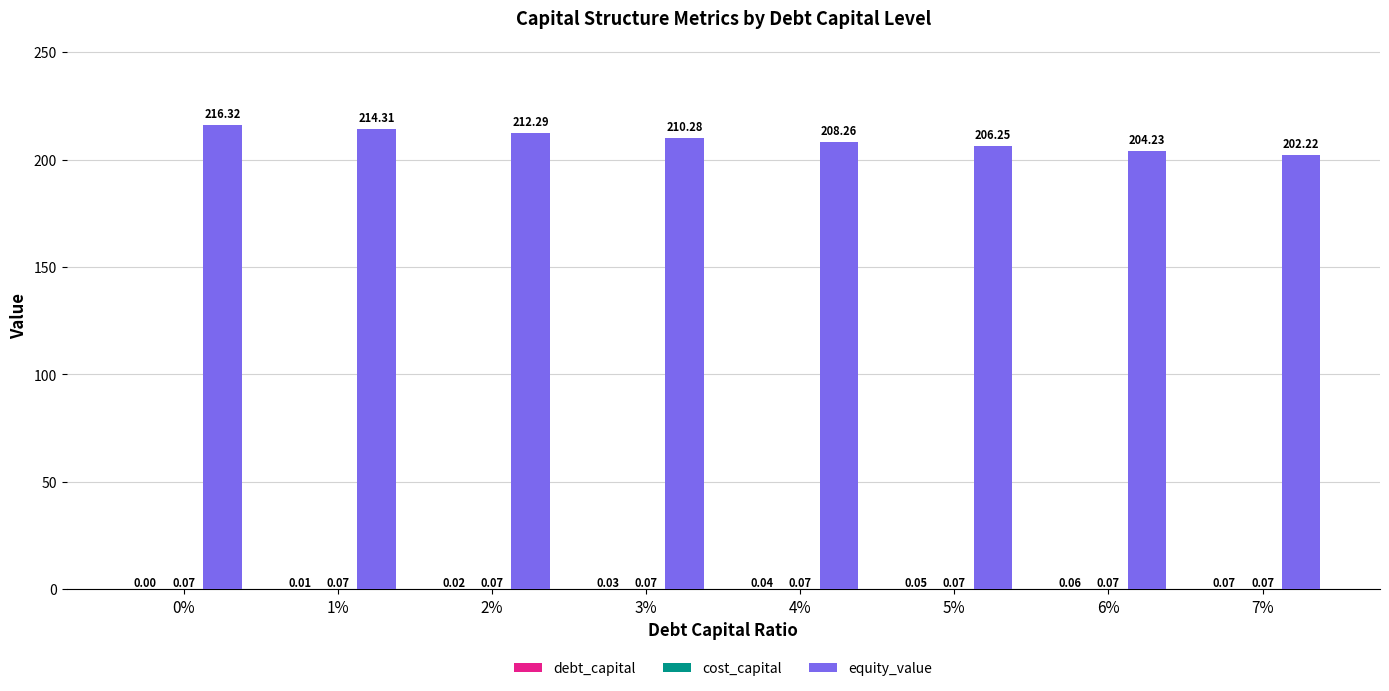

Are the bars horizontal?

No